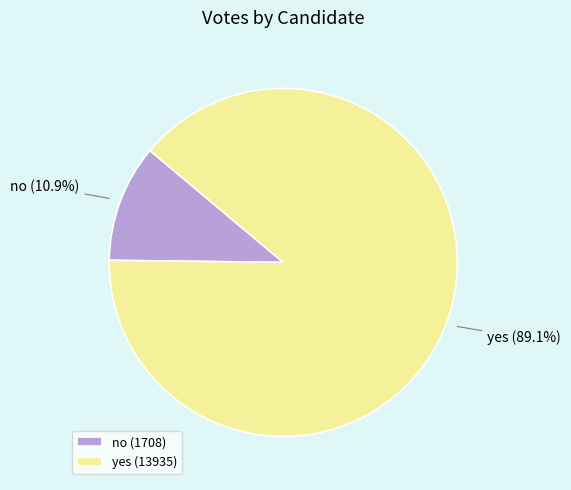

What is the ratio of the value at yes to the value at no?

8.2